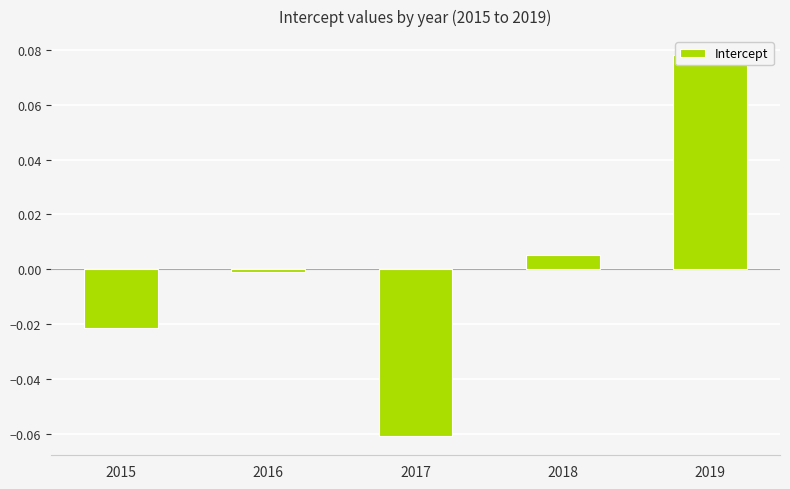

True or false: the data shows 0.0 at 2018.

True